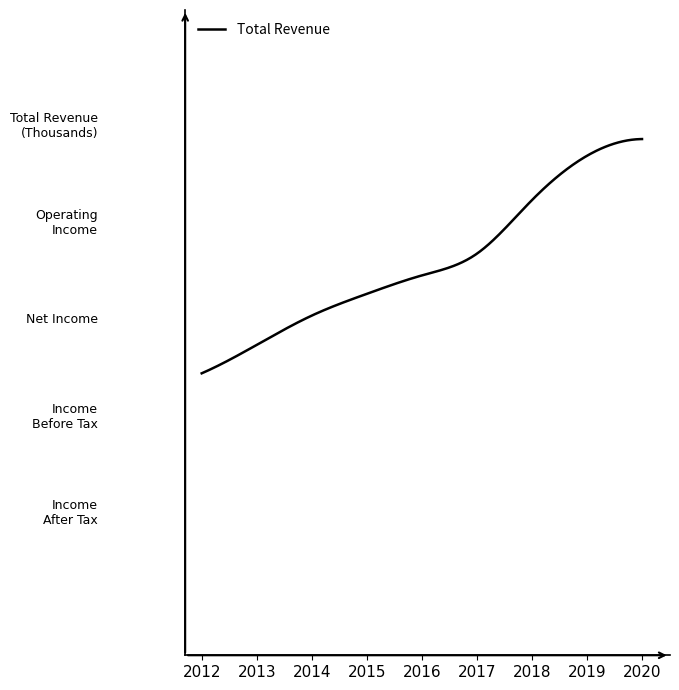

Does the chart display data point markers on the line(s)?

No